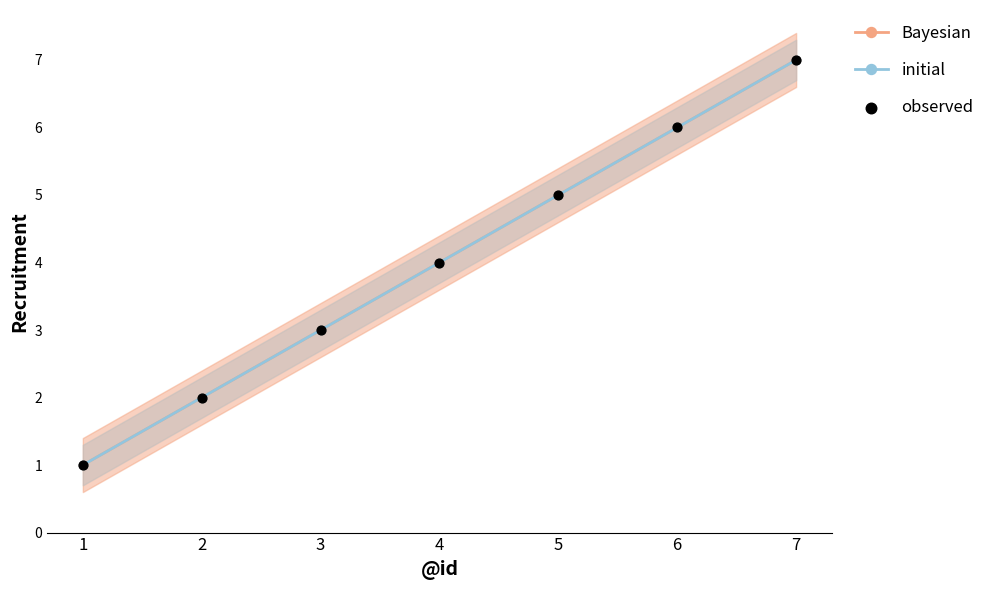

Which series has the largest total across all categories?

Bayesian